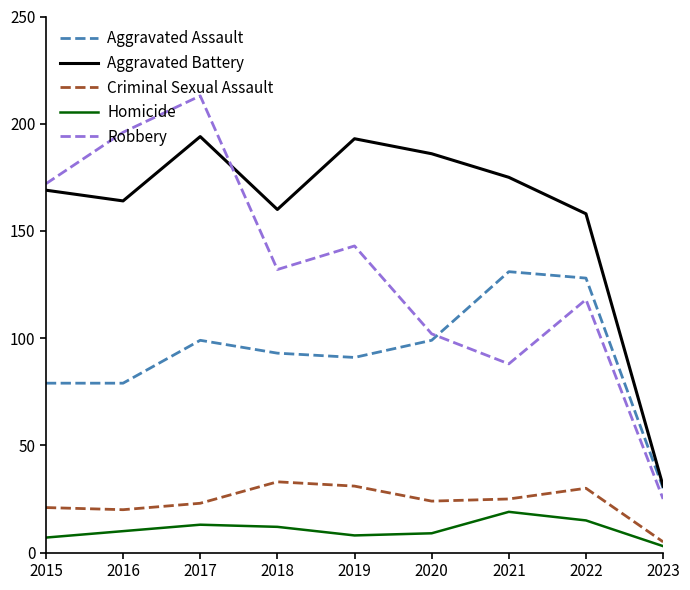

True or false: Aggravated Assault and Homicide intersect in this chart.

False